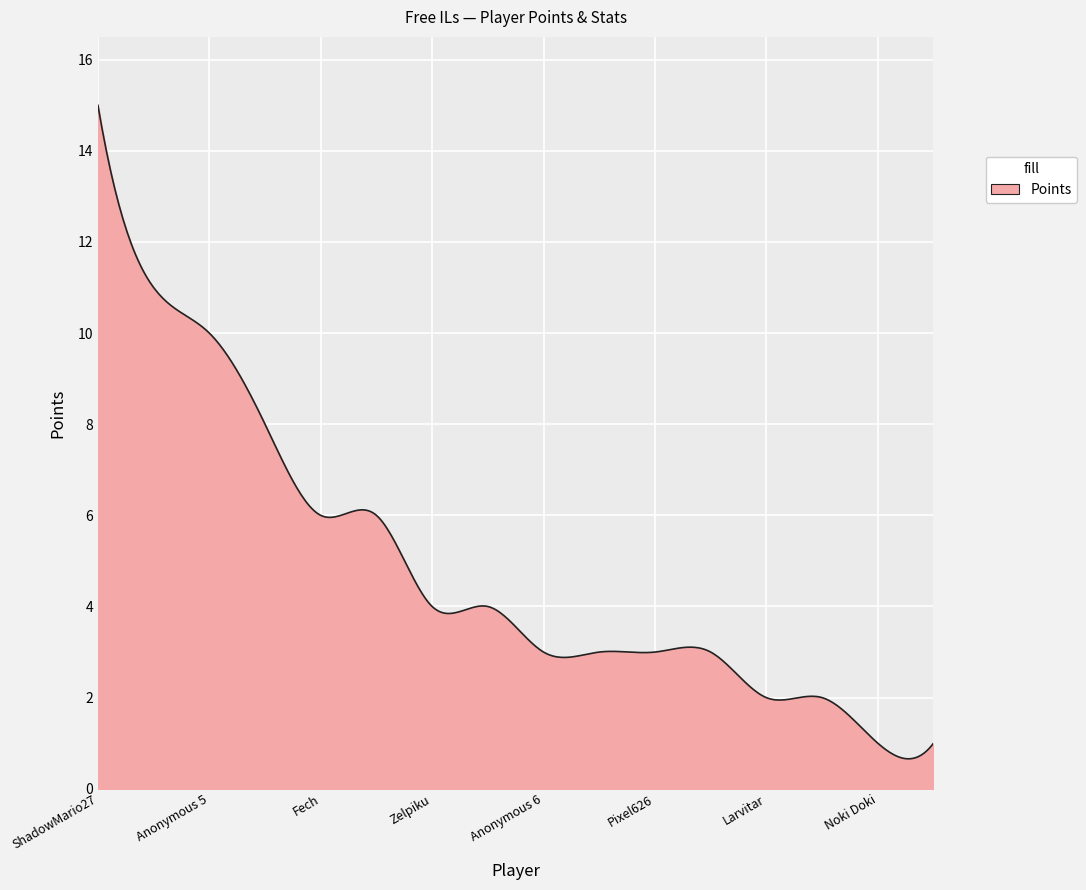

What is the smallest value displayed?

0.7